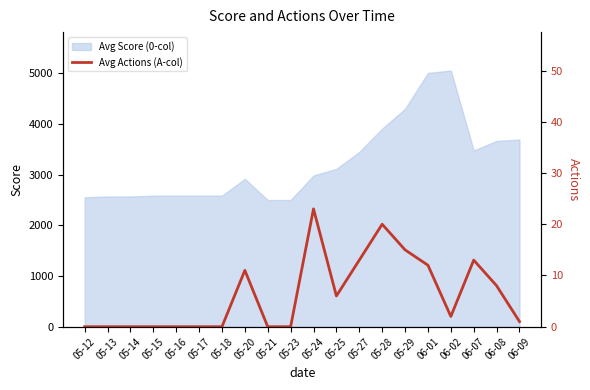

How many lines are shown in the chart?

1